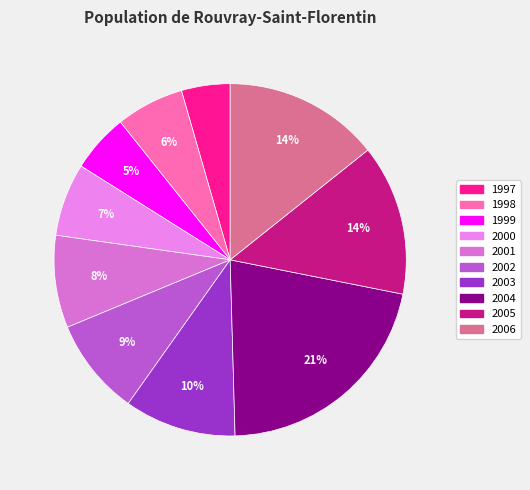

Does 1999 account for over 50% of the chart?

No